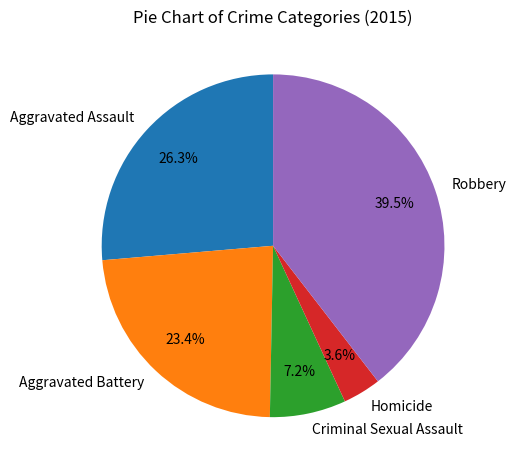

How many segments does this pie chart have?

5